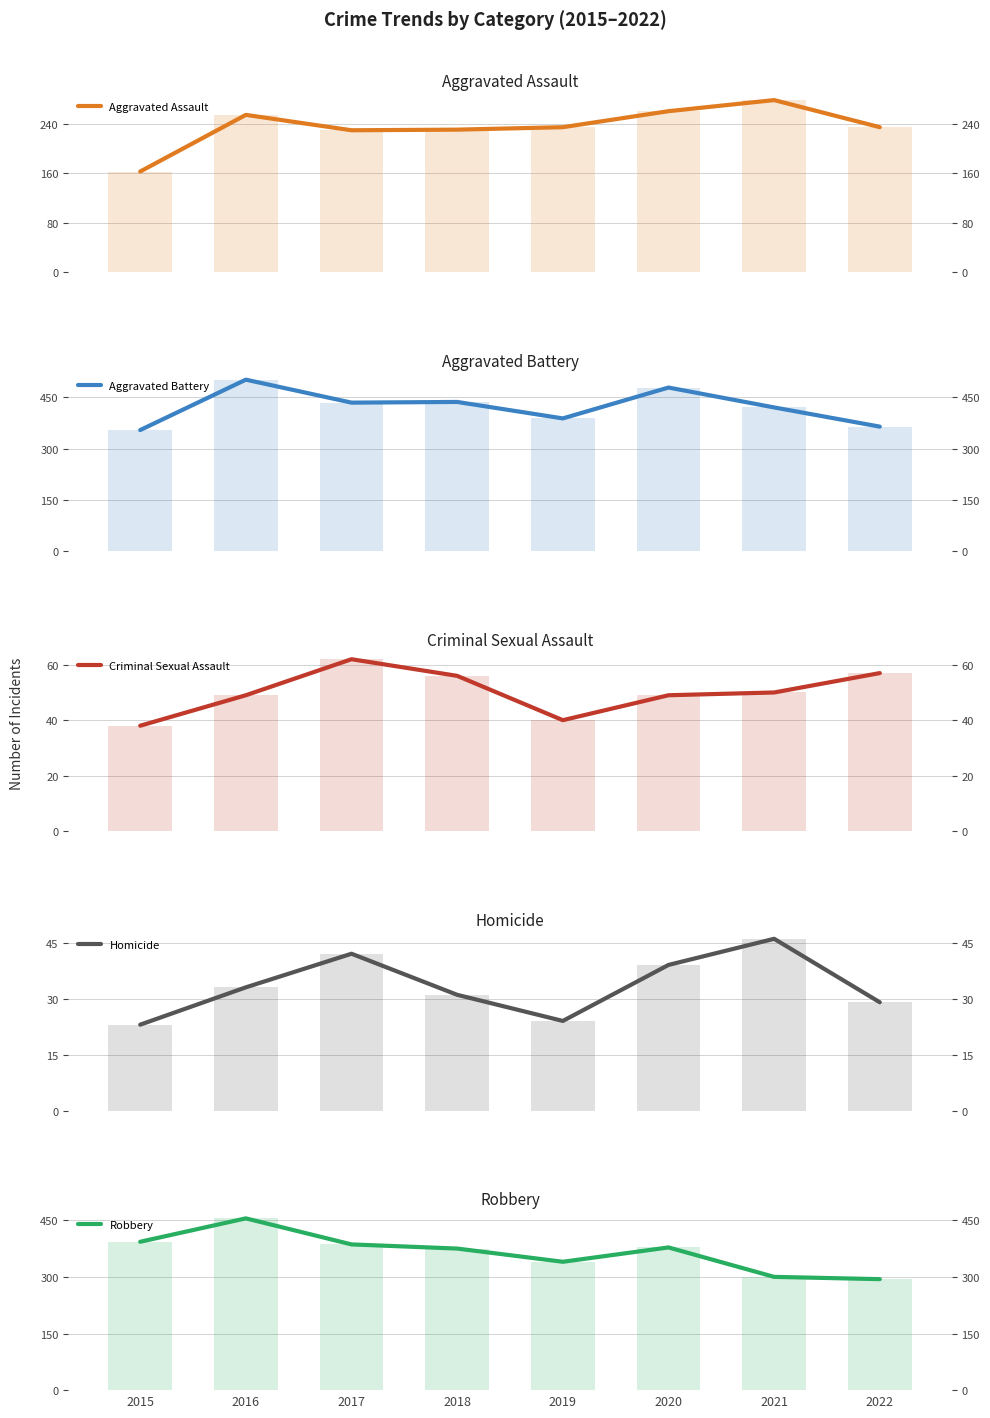

What is the value of the Aggravated Assault bar at the 8th from the left?

235